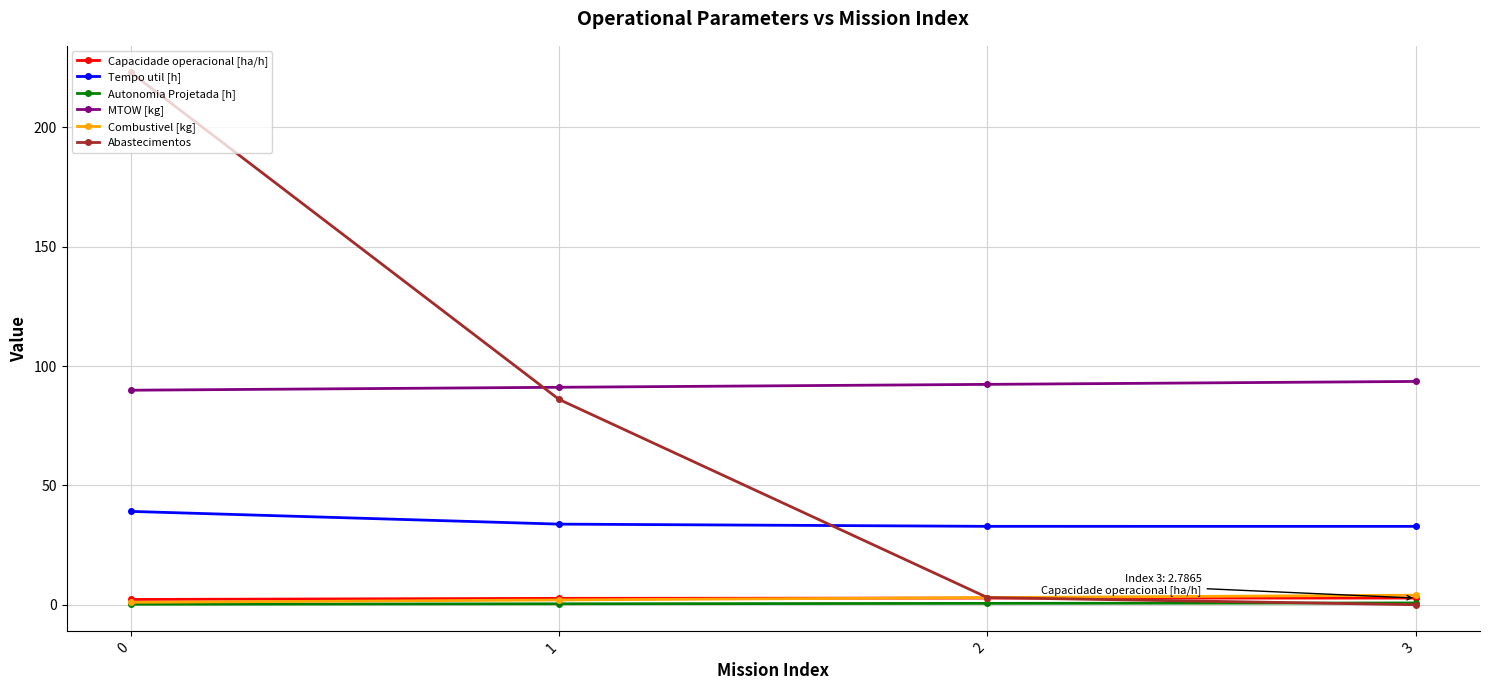

How many categories are shown in the chart?

4